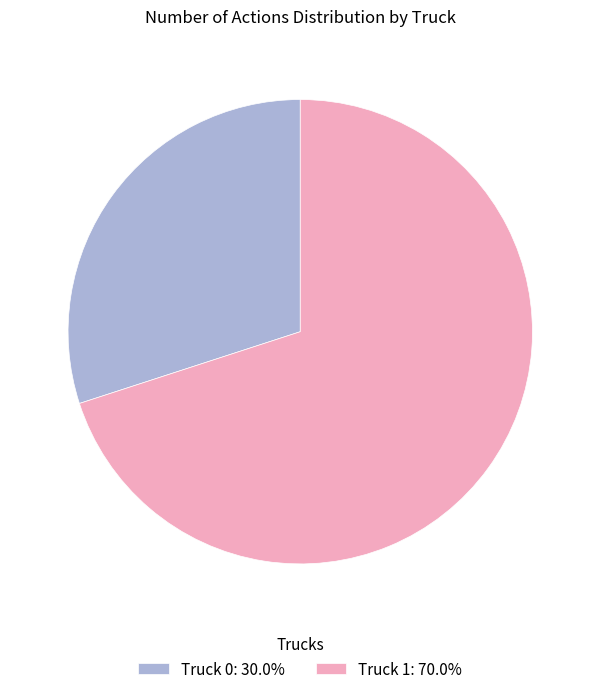

Count the number of slices in the pie.

2